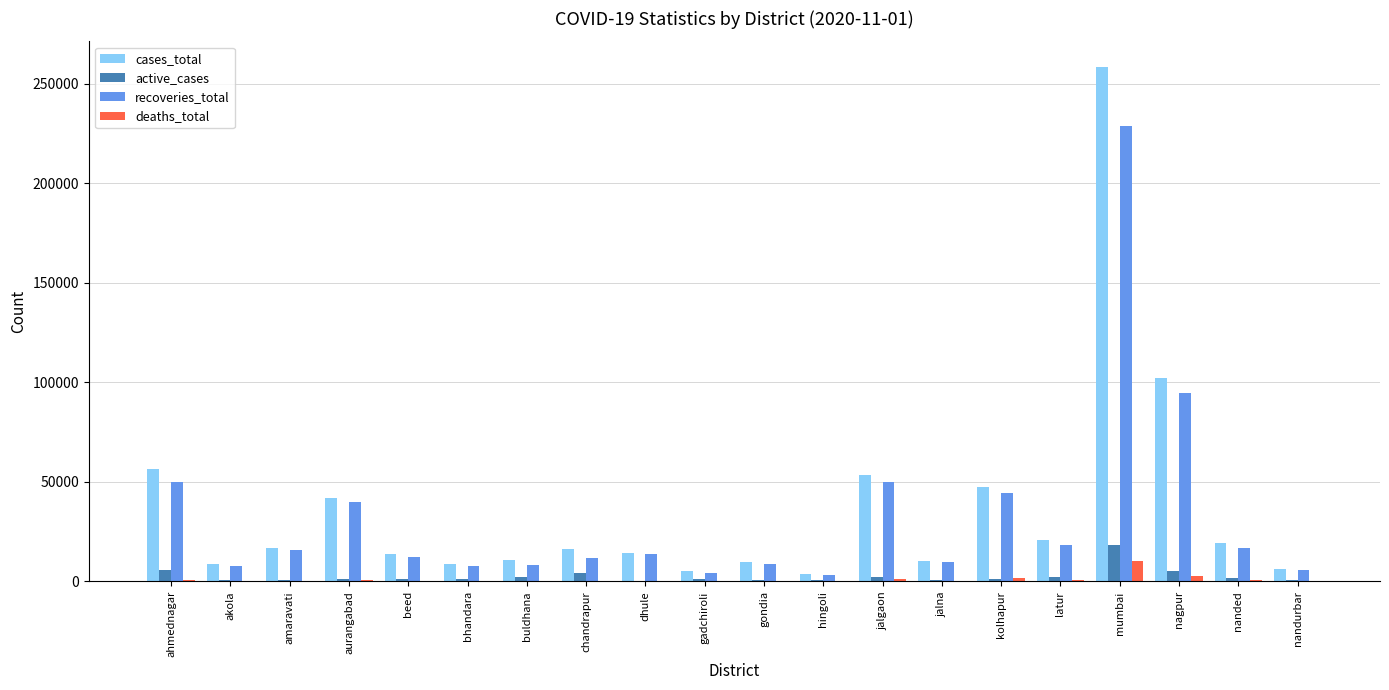

Which label corresponds to the largest value in the chart?

mumbai